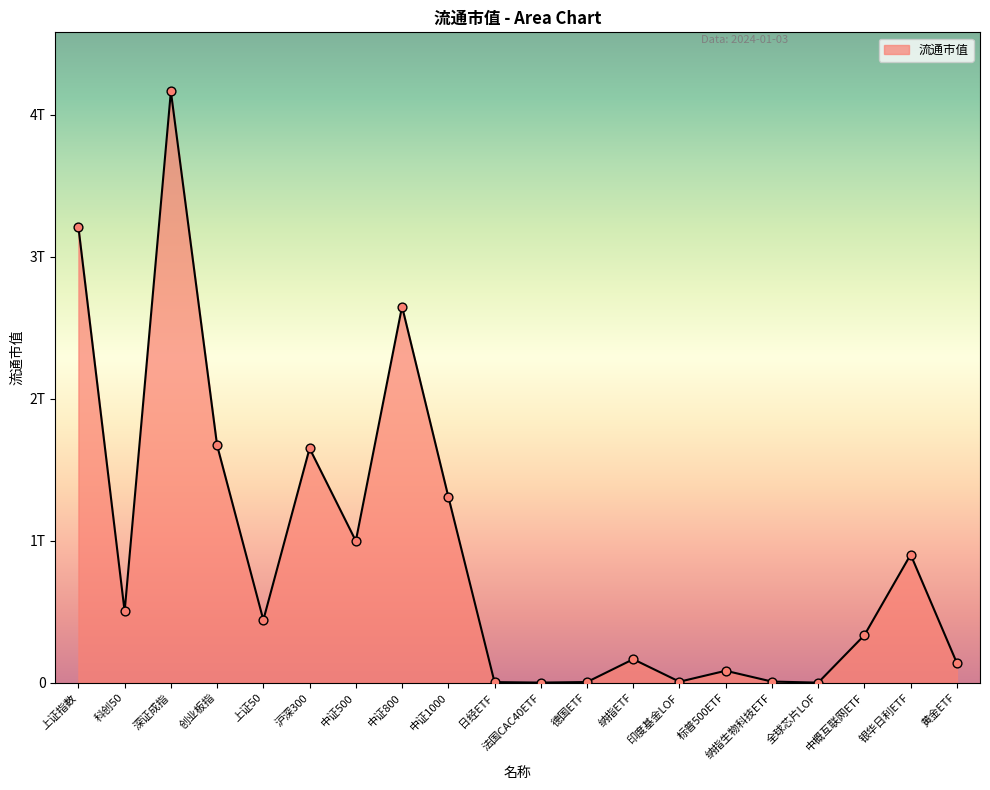

Approximately how many times larger is the value at 深证成指 compared to 标普500ETF?

49.2